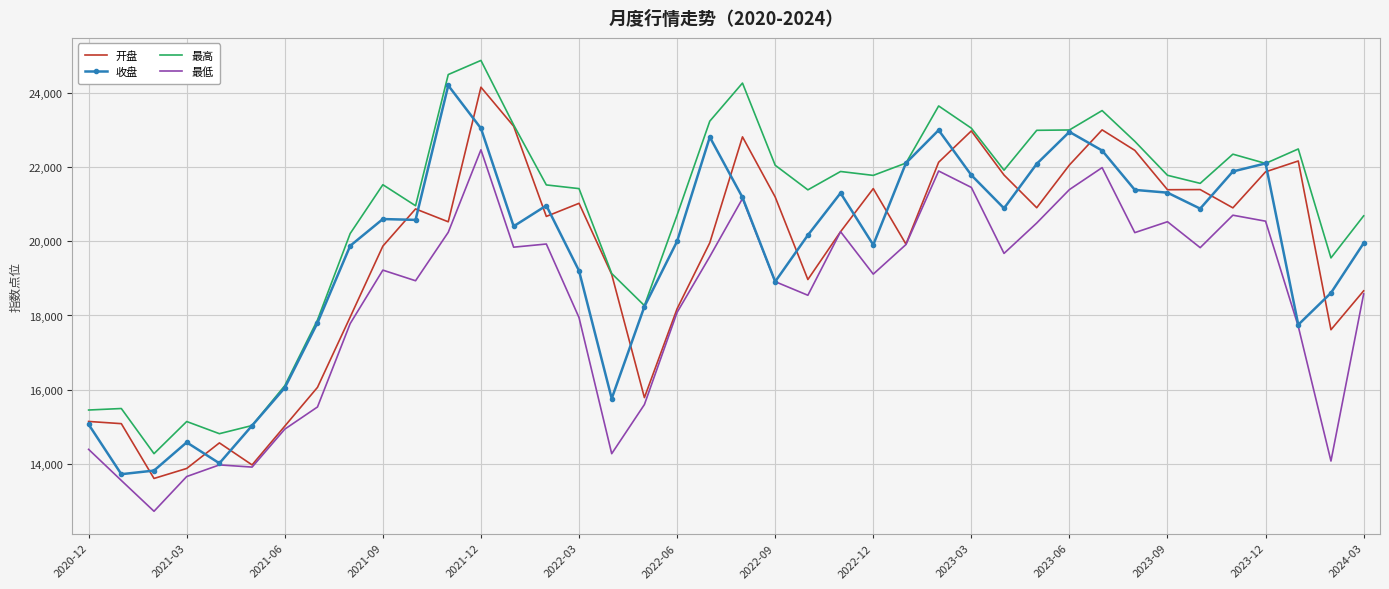

Which series has the largest total across all categories?

最高